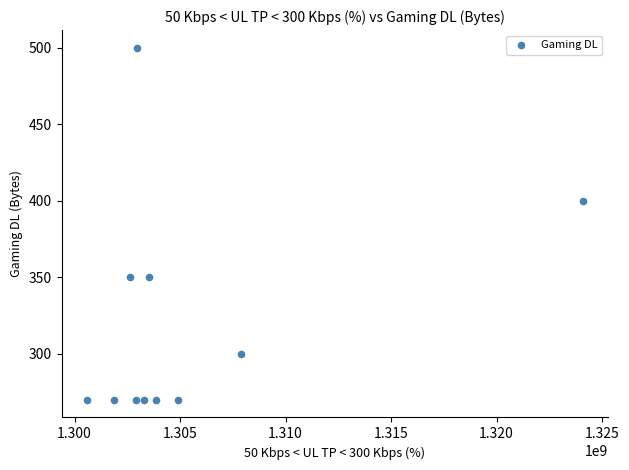

What Y value in the scatter plot is closest to 385?

400